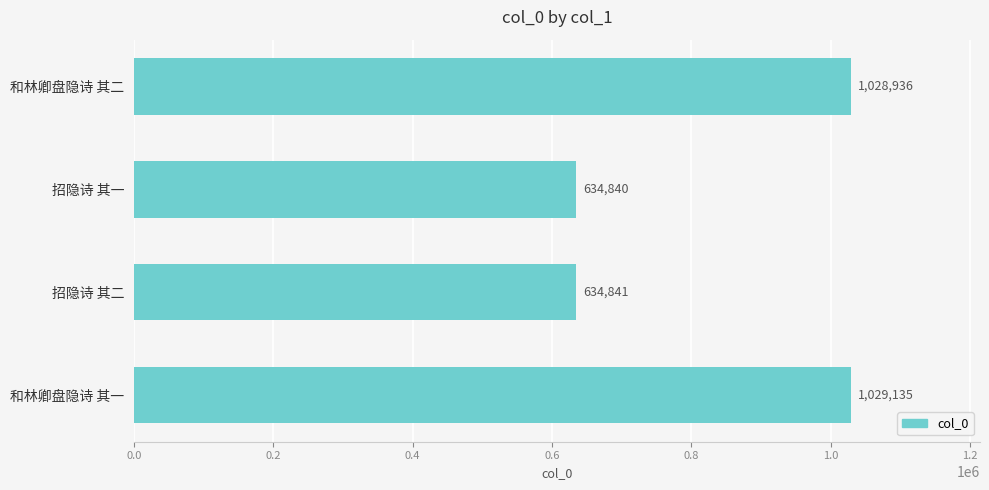

How many categories are shown in the chart?

4